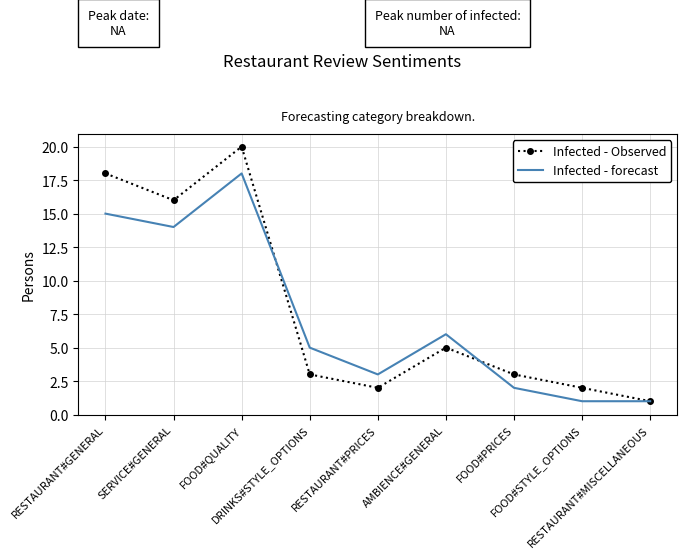

List the series in order of their peak value, lowest first.

Infected - forecast, Infected - Observed